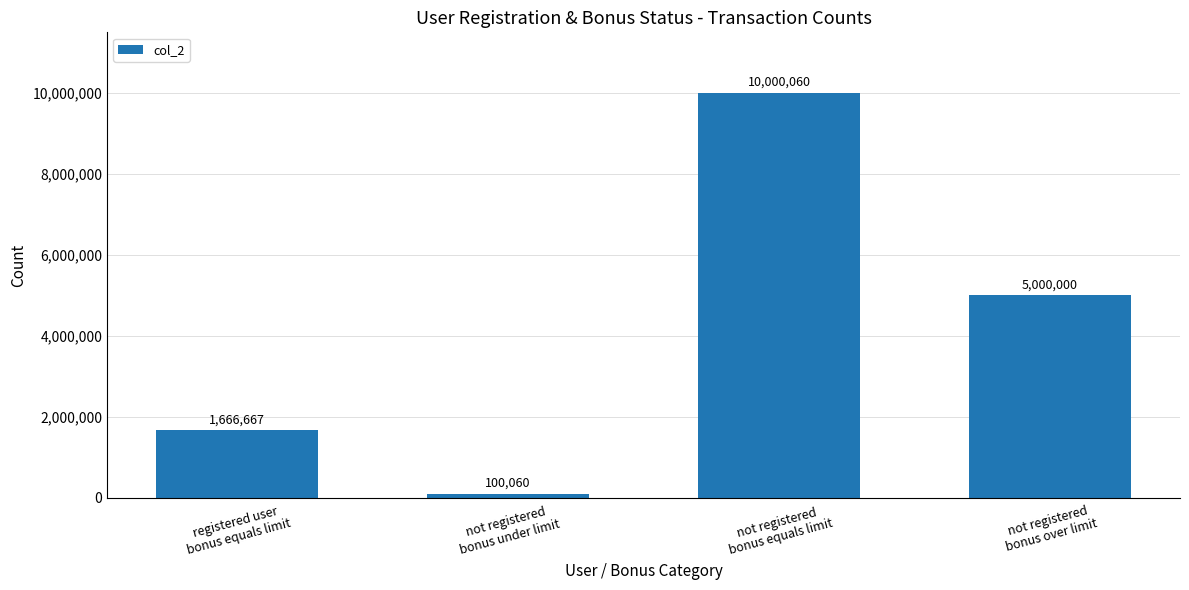

What is the difference between the maximum and minimum values?

9900000